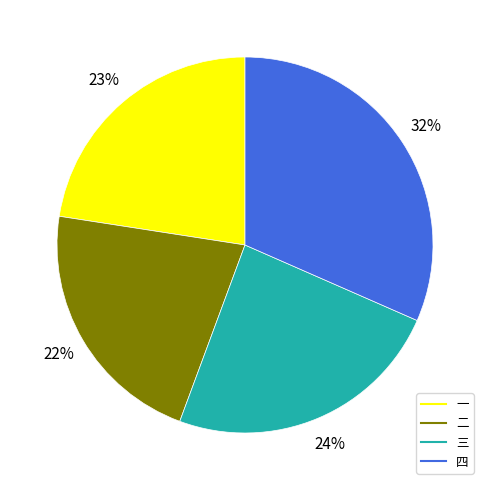

Is there a majority slice in this chart?

No